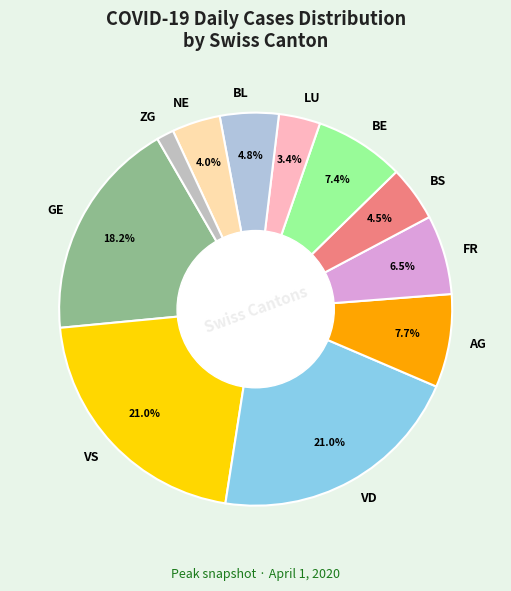

True or false: FR accounts for 1% of the total.

False